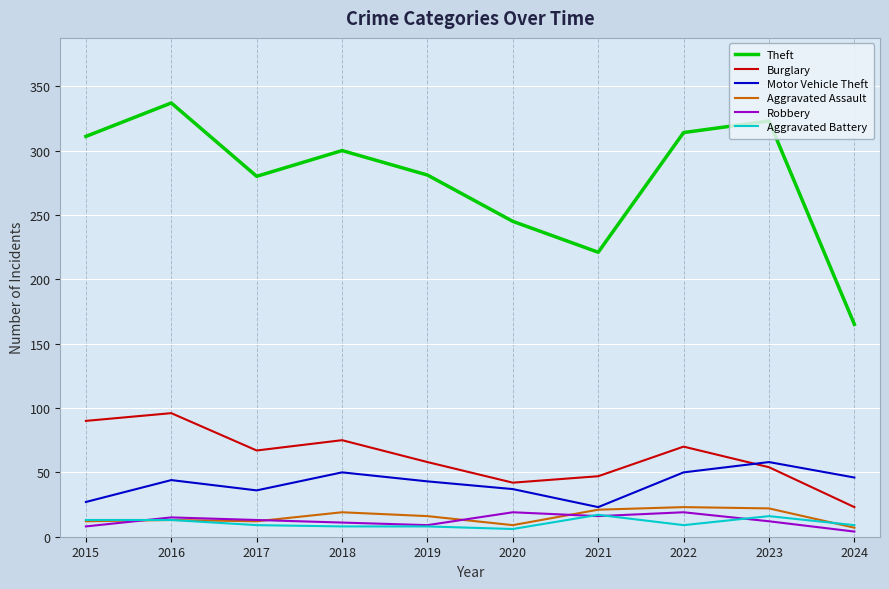

Is this an area chart (filled region under the line)?

No